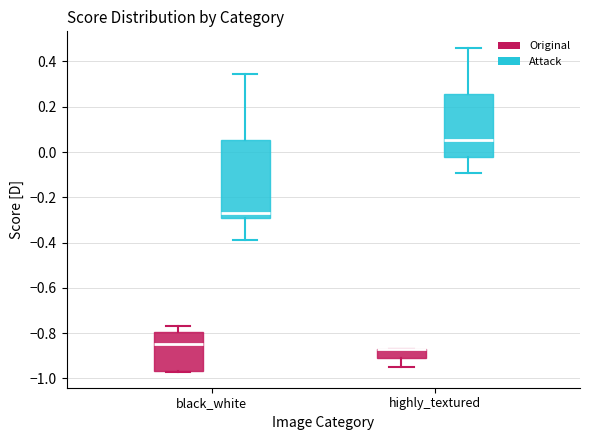

Where does the median line of the box for highly_textured (Attack) sit on the y-axis? The values are not printed on the chart, so give them approximately, as read against the axis.

0.06